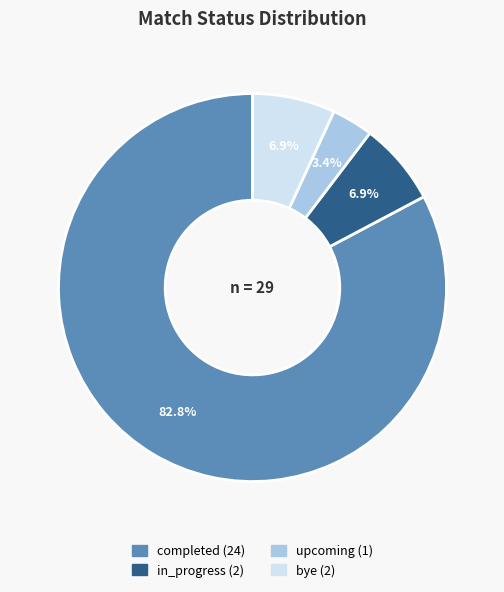

Which slice is the largest?

completed